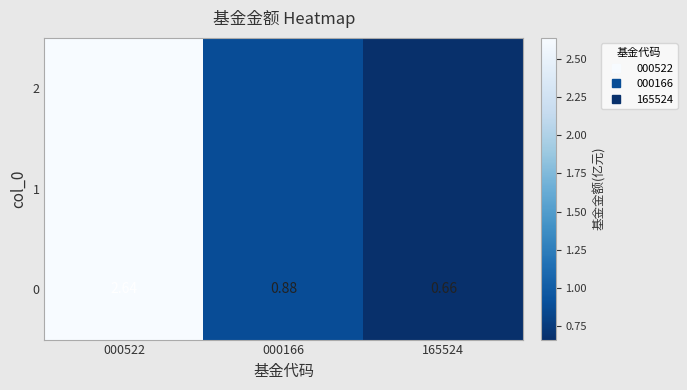

Read the value at 000522.

2.6